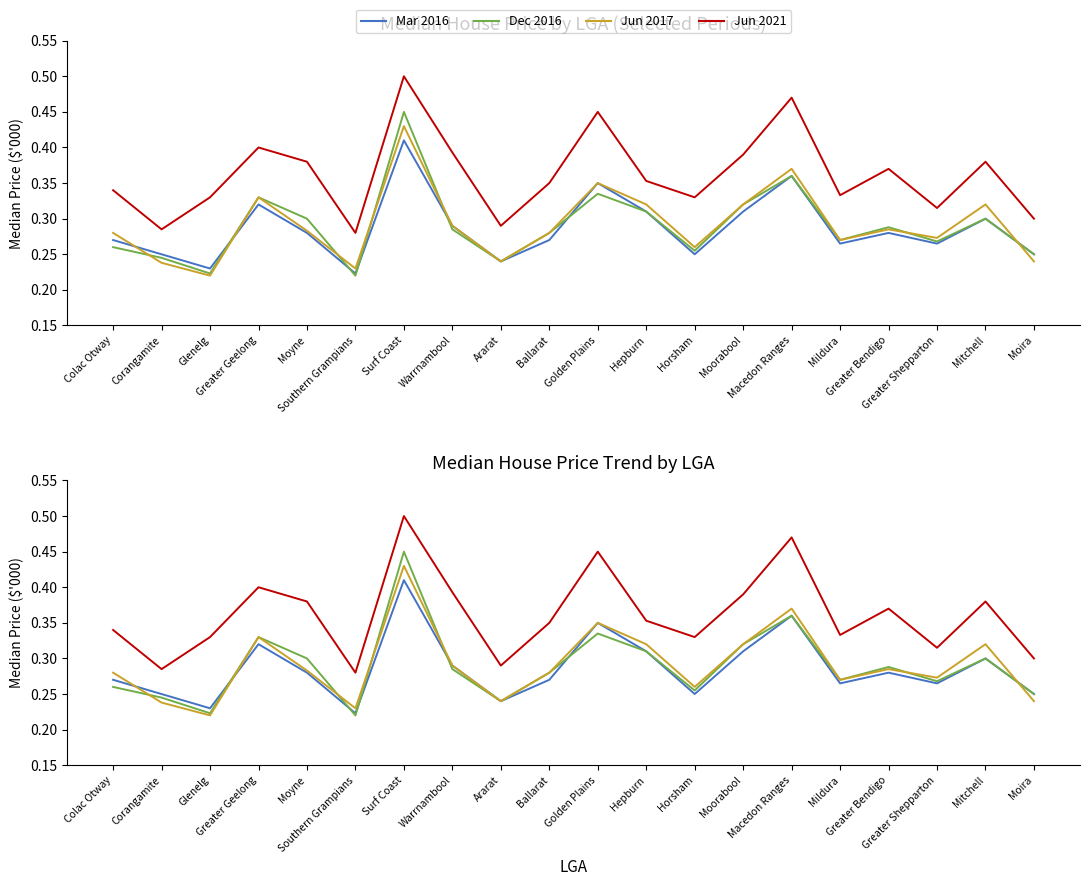

Between Mitchell and Moorabool, which is larger?

Moorabool